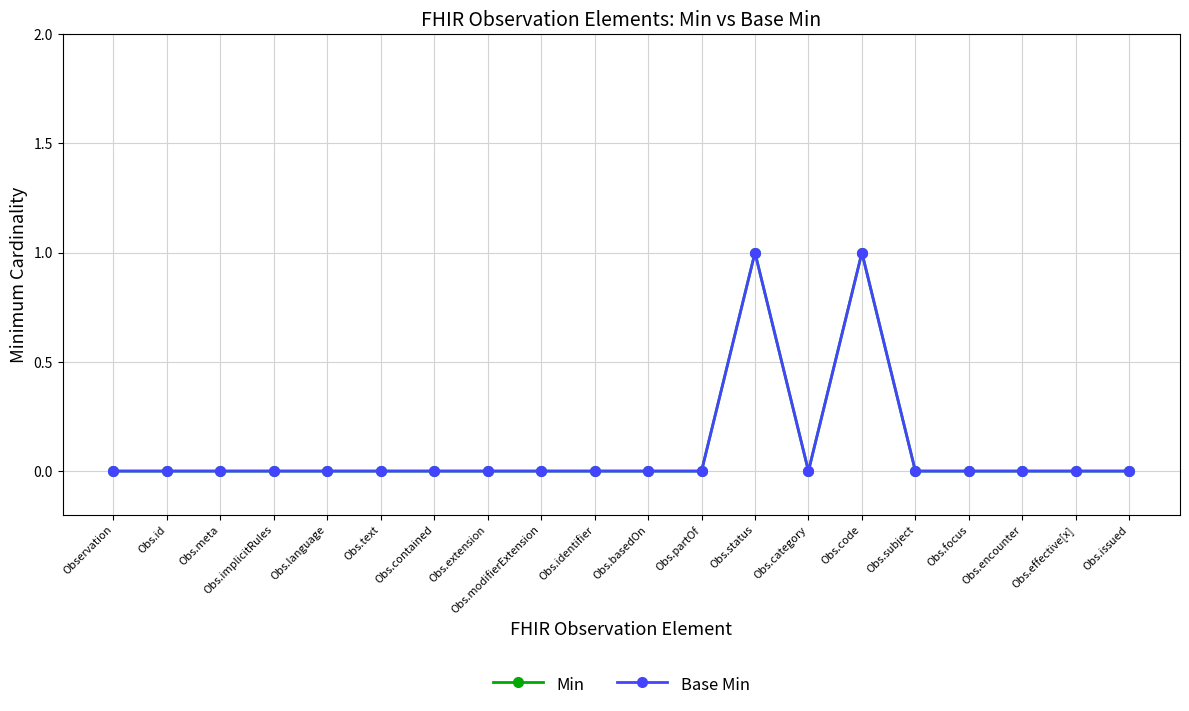

Is this an area chart (filled region under the line)?

No